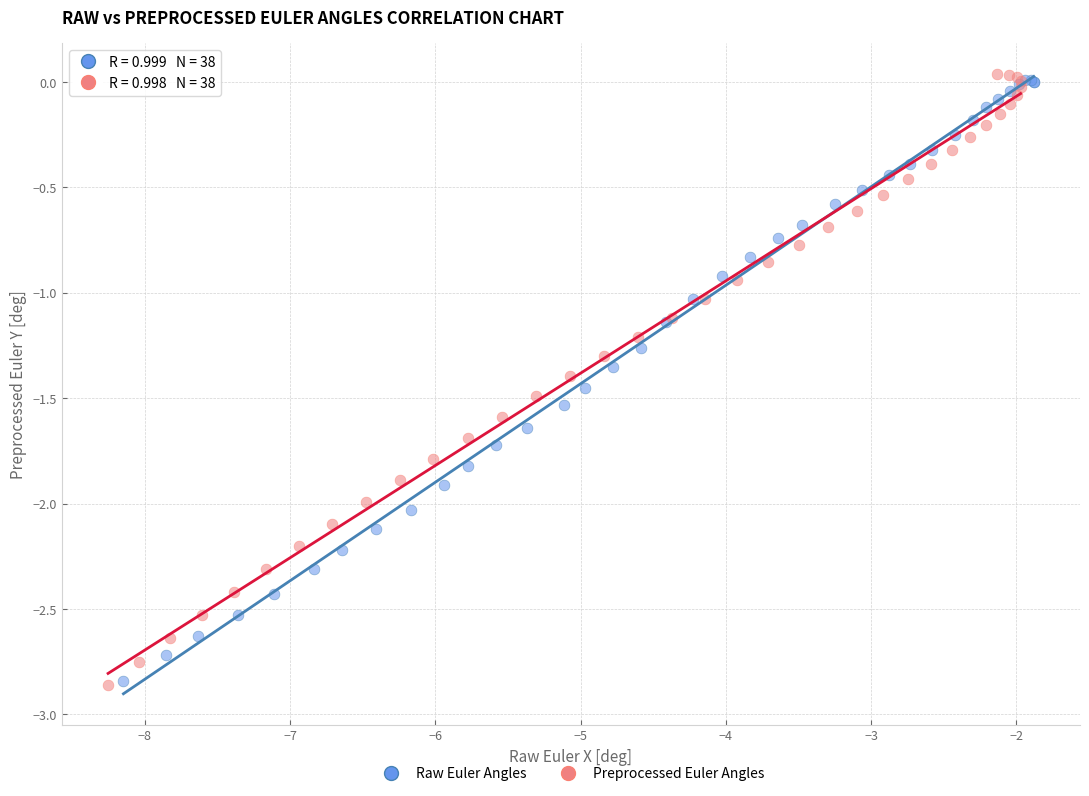

Which series has the widest spread of Y values?

Preprocessed Euler Angles